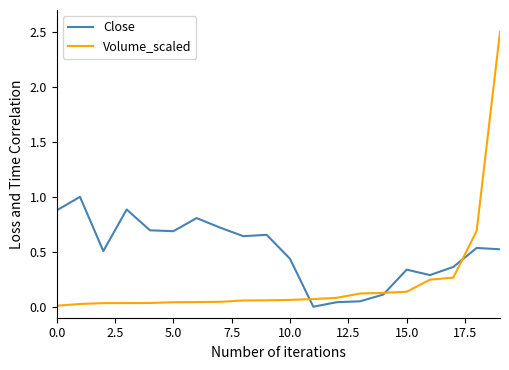

List the series in order of their peak value, lowest first.

Close, Volume_scaled